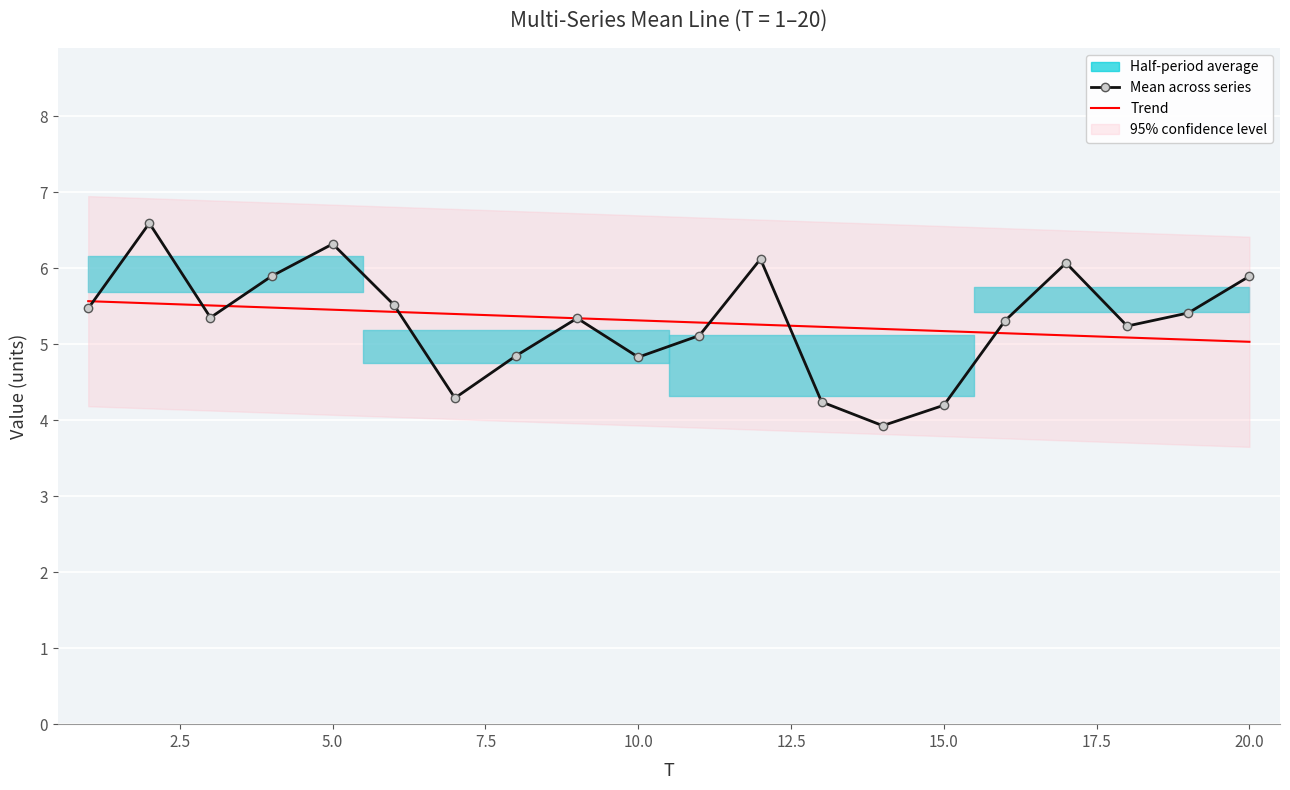

What is the highest value of the Trend series?

5.6